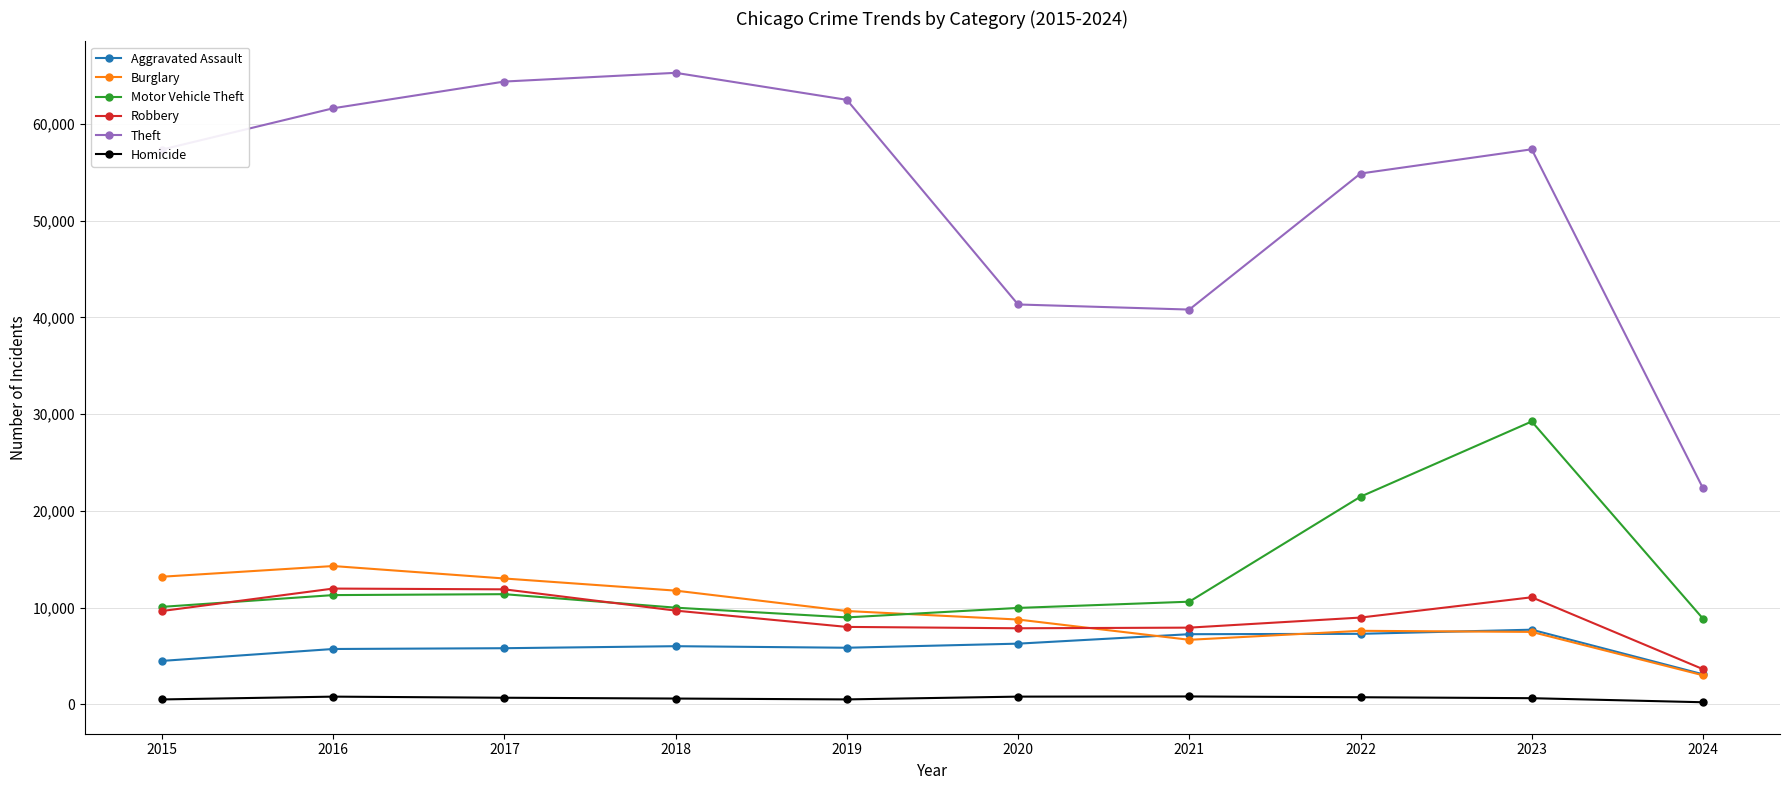

True or false: Robbery and Motor Vehicle Theft intersect in this chart.

True